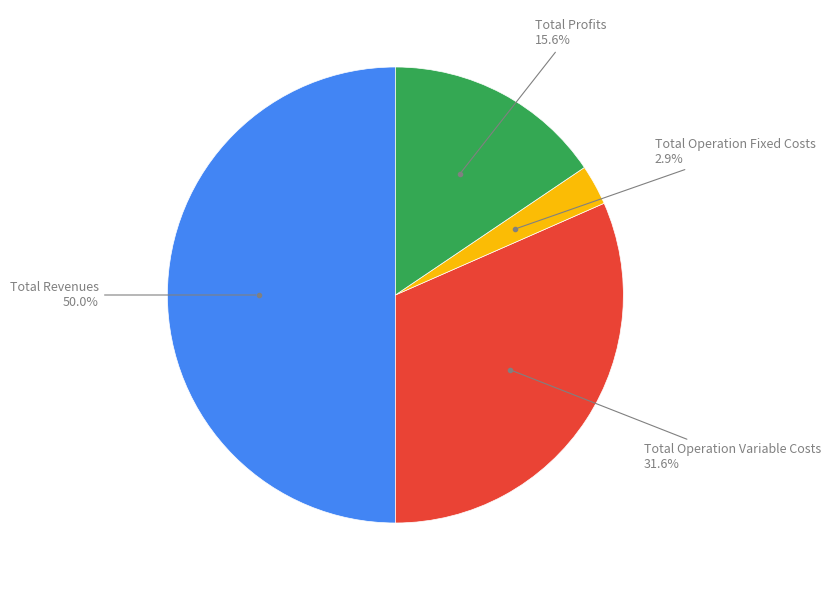

How many segments does this pie chart have?

4